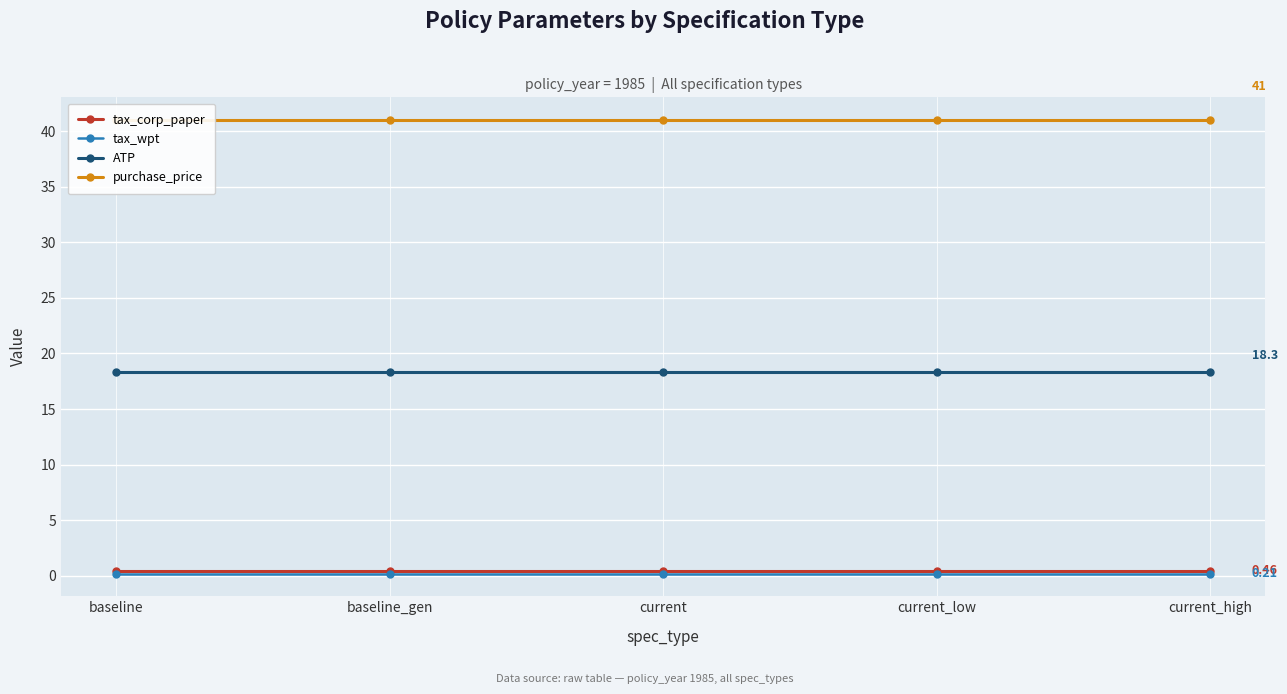

Between current_low and current, which is larger?

current_low